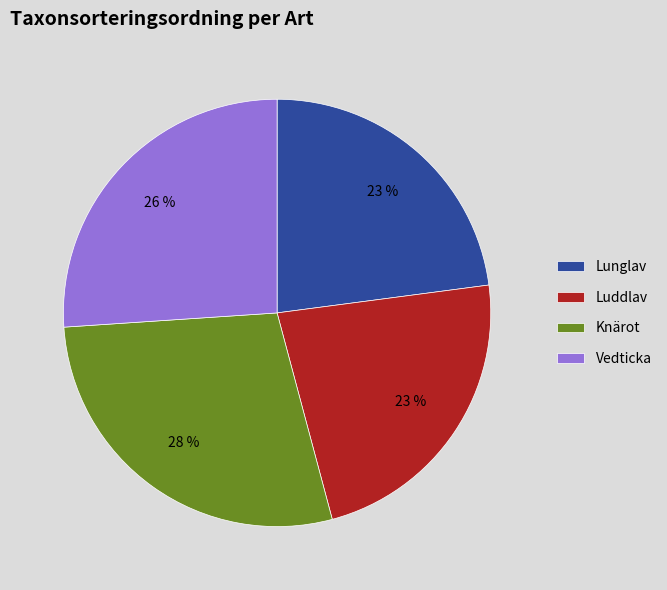

Is it true that Lunglav is 12% of the pie?

False